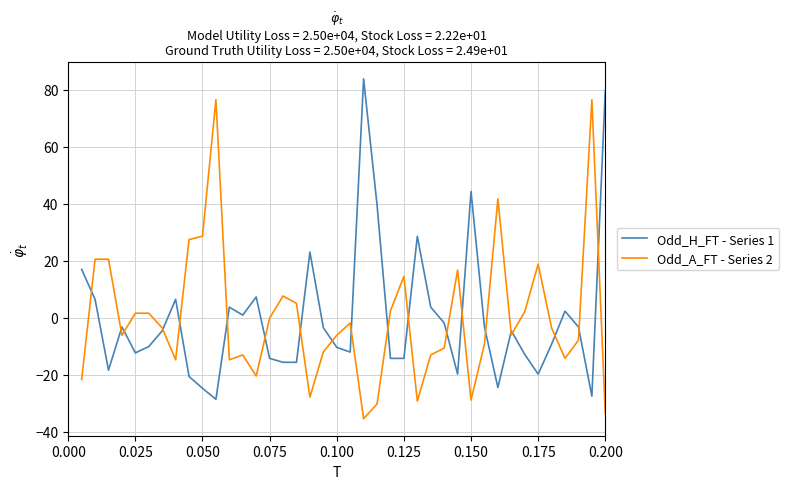

What is the greatest value displayed?

83.9